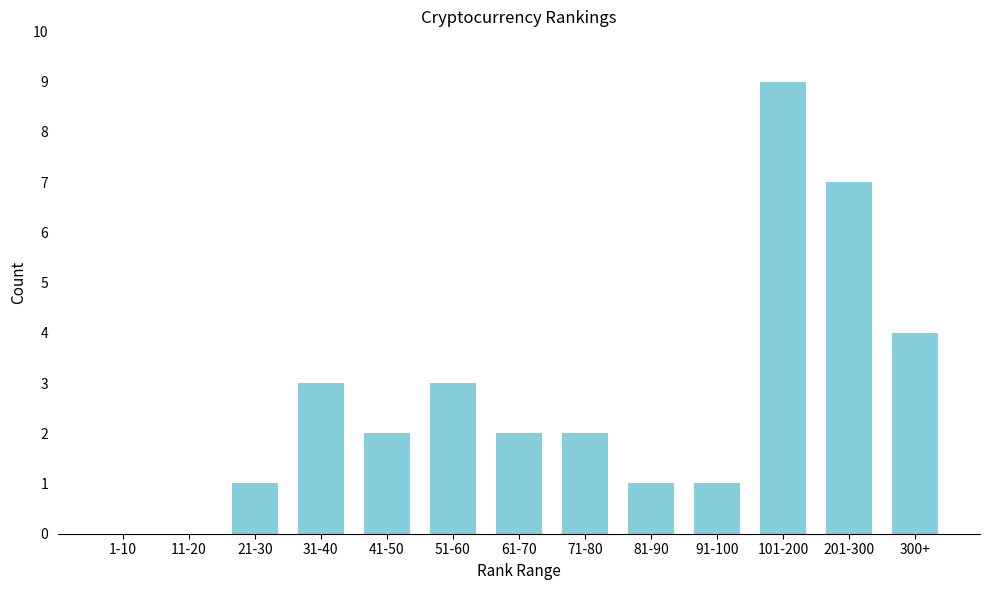

Reading left to right, extract all data points from this chart.

1-10=0	11-20=0	21-30=1	31-40=3	41-50=2	51-60=3	61-70=2	71-80=2	81-90=1	91-100=1	101-200=9	201-300=7	300+=4